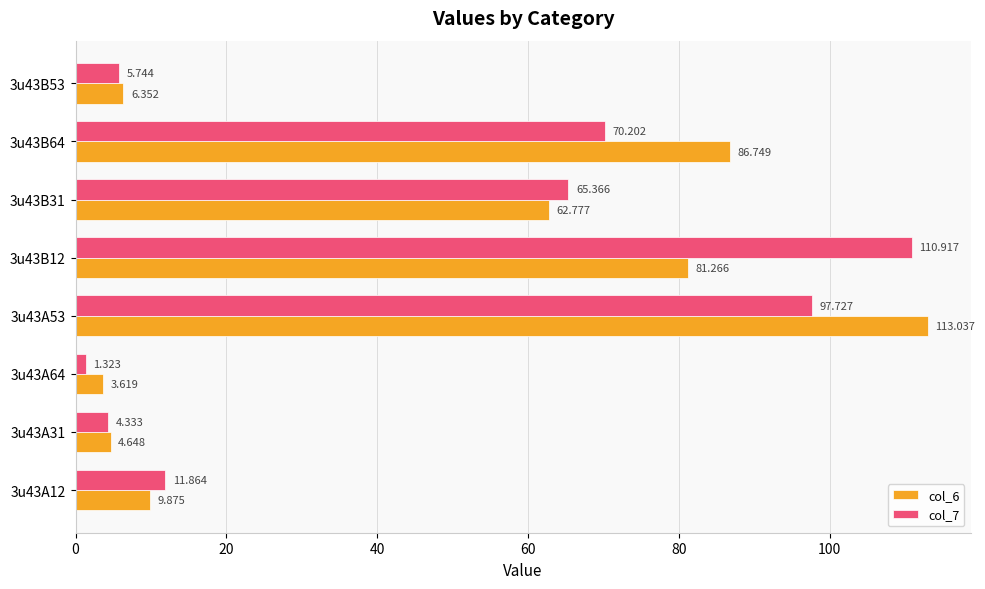

Is the value of col_7 at 3u43A12 greater than the value of col_6 at 3u43A31?

Yes